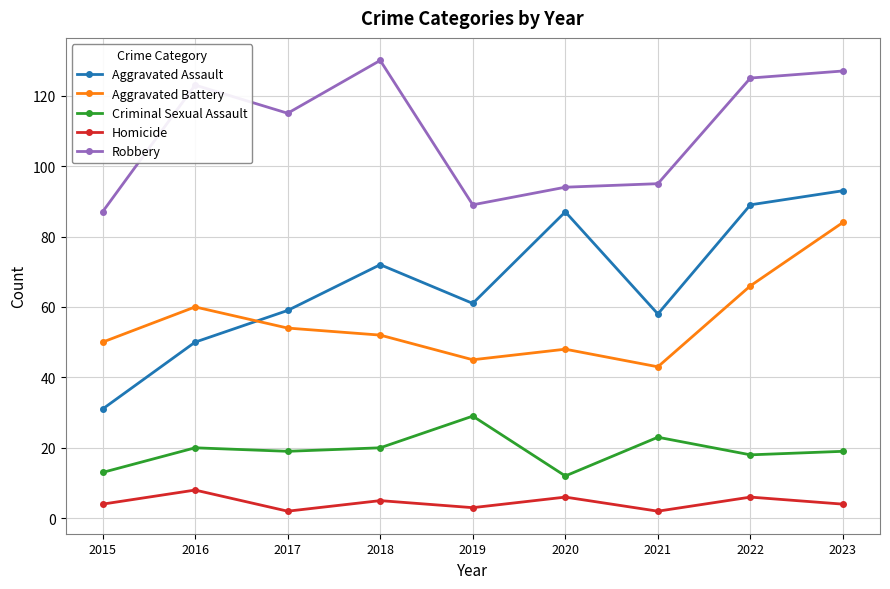

Which series has the widest spread of values?

Aggravated Assault